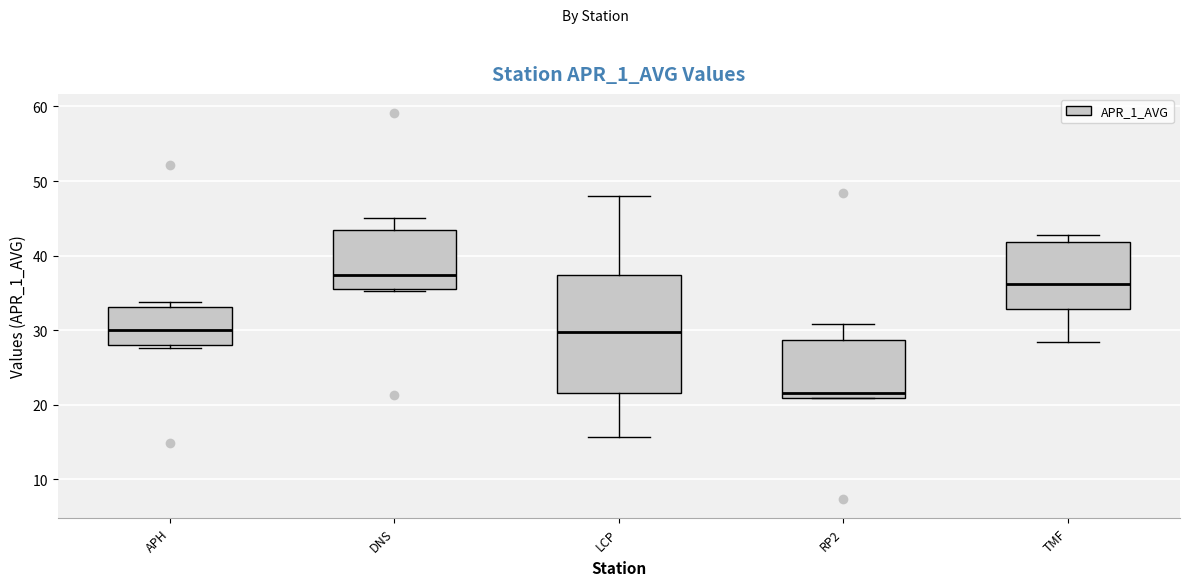

Where does the upper whisker of the box for DNS end on the y-axis? The values are not printed on the chart, so give them approximately, as read against the axis.

45